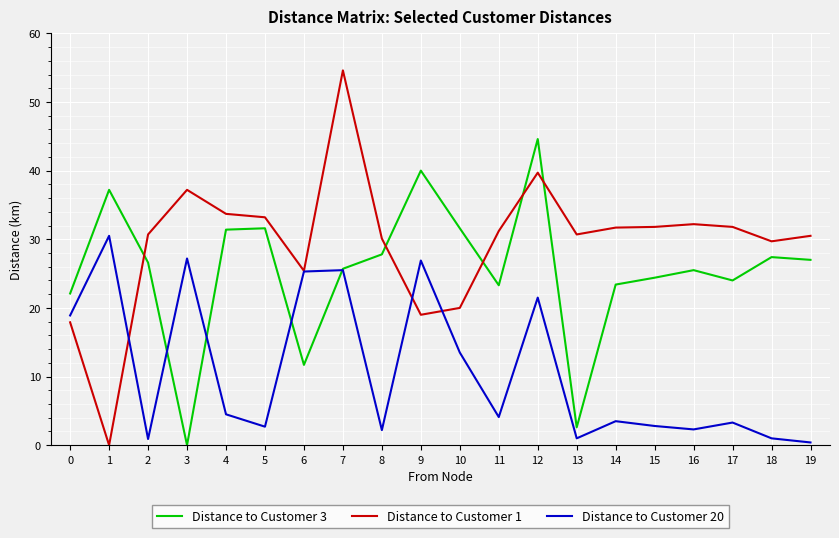

How many values in the Distance to Customer 3 series are below 26?

10